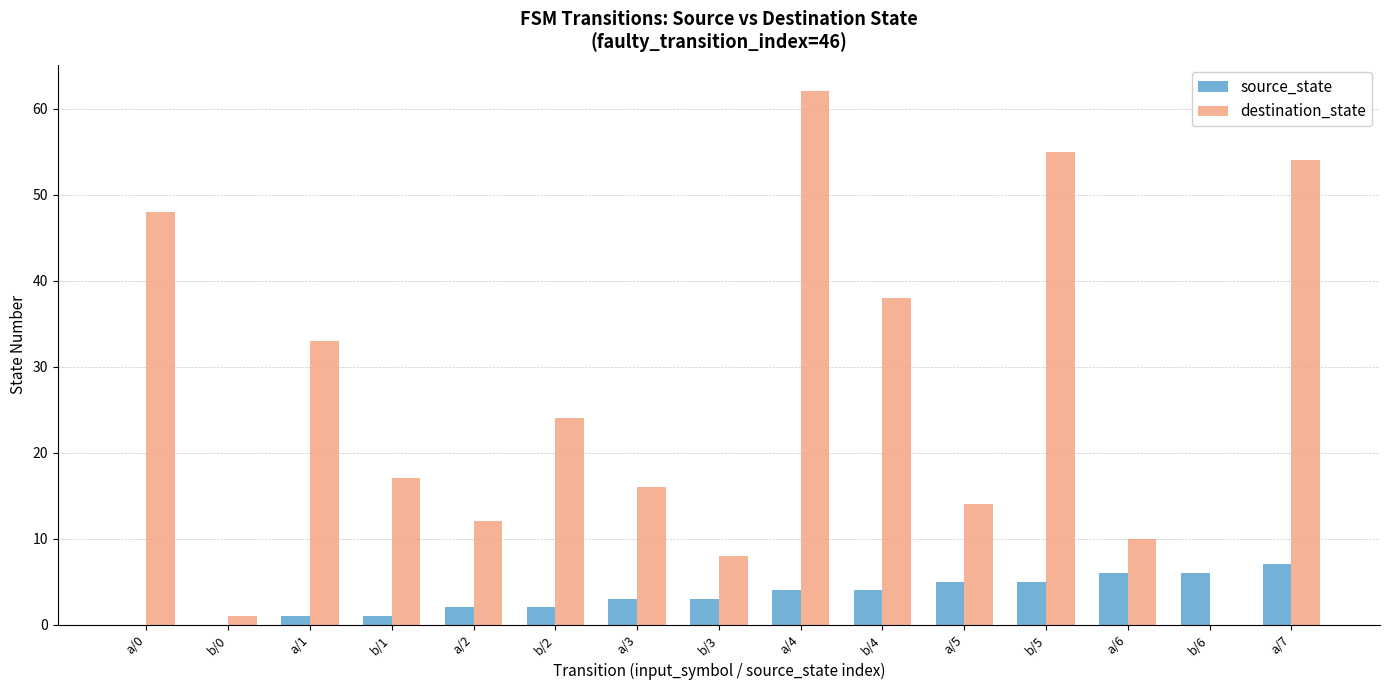

What are all the series names shown in the legend?

source_state, destination_state